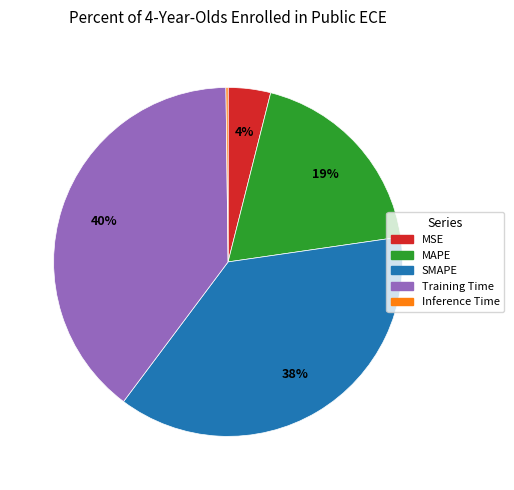

Approximately how many times larger is the value at SMAPE compared to MAPE?

2.0